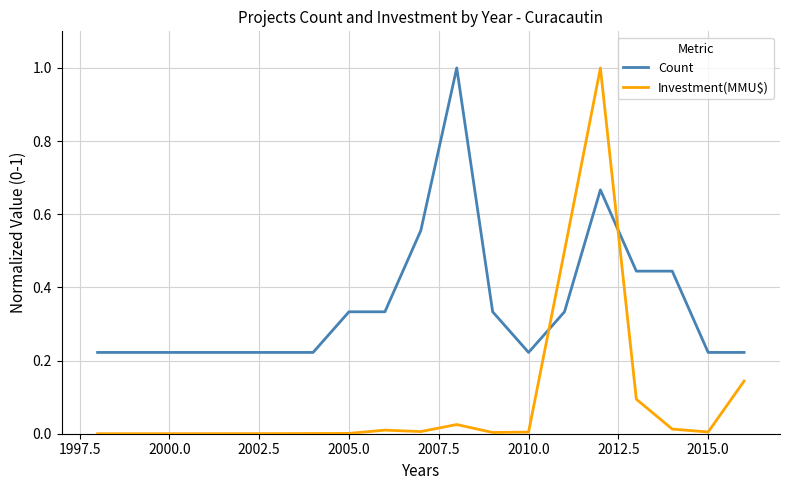

How many lines are shown in the chart?

2